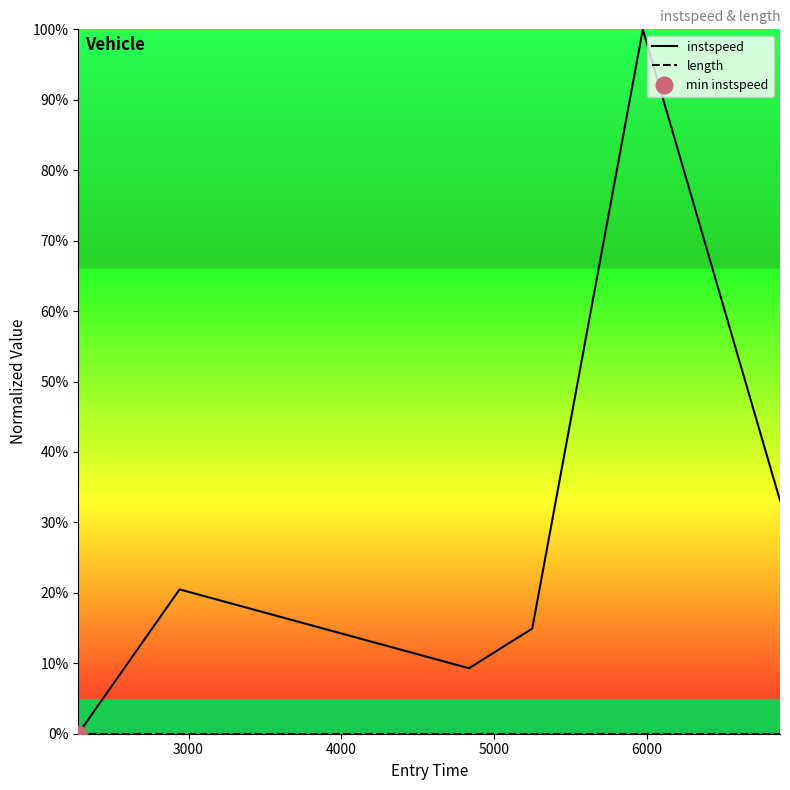

Is the value of length at 2000 greater than the value of instspeed at 2000?

No